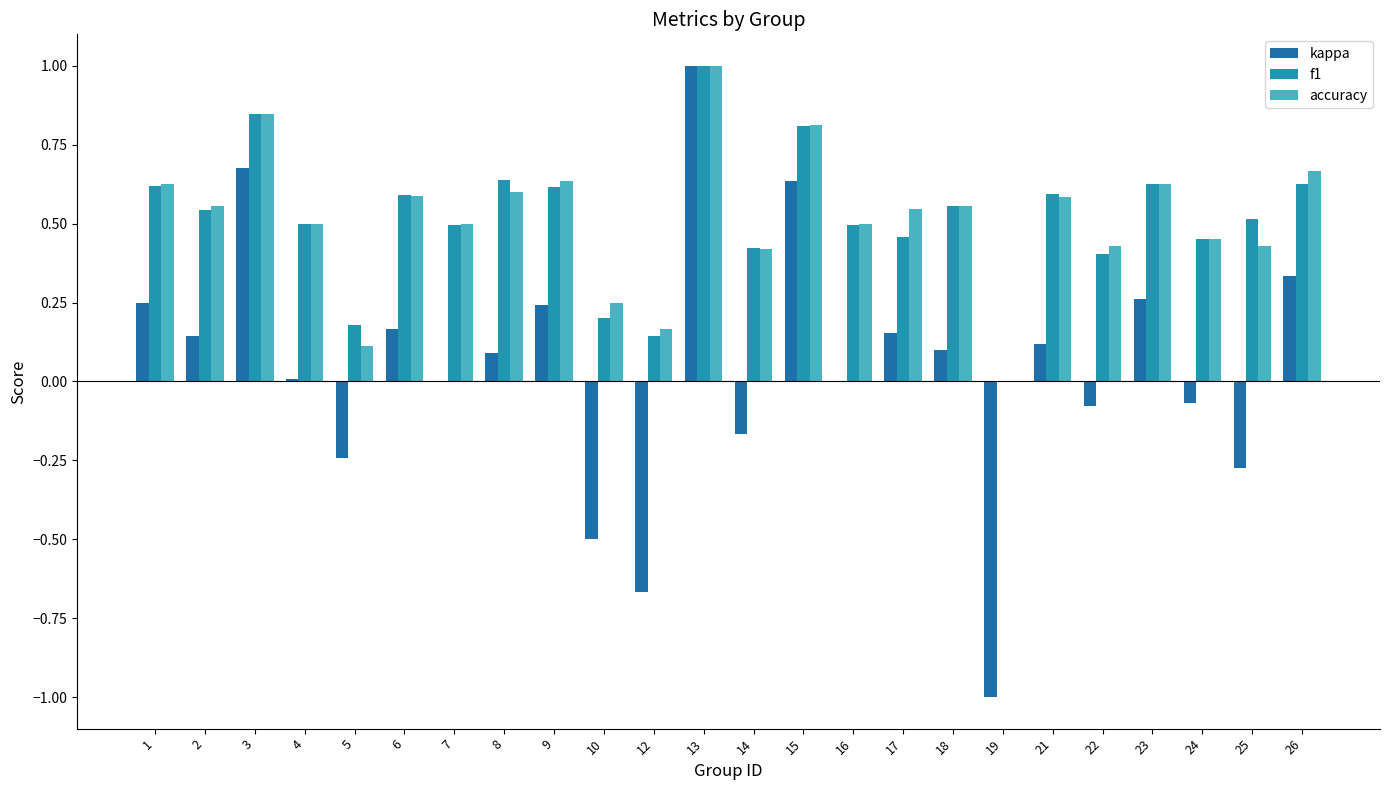

What is the spread (max minus min) of values at 24?

0.5